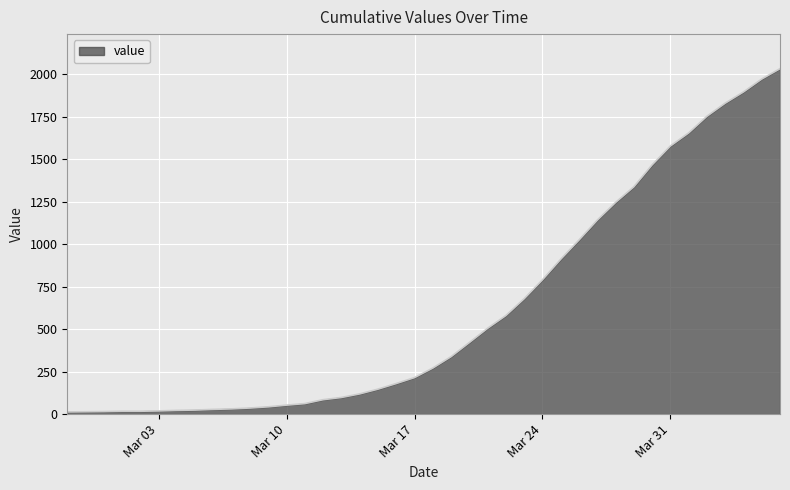

What is the difference between the maximum and minimum values?

2019